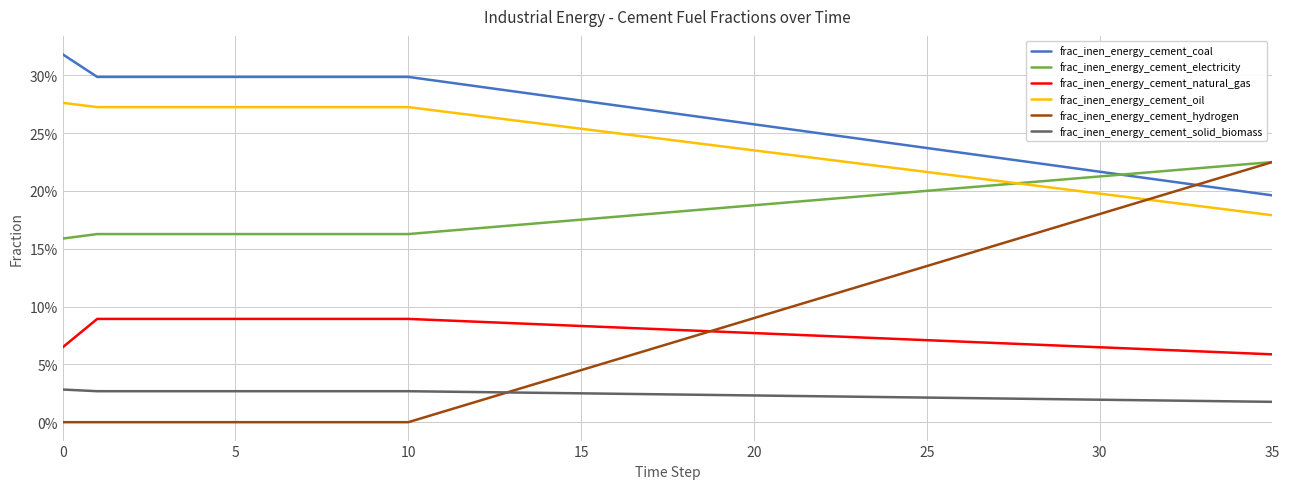

Reading left to right, extract all data points from this chart.

frac_inen_energy_cement_coal: 0.3	0.3	0.3	0.3	0.3	0.3	0.3	0.3	0.3	0.3	0.3	0.3	0.3	0.3	0.3	0.3	0.3	0.3	0.3	0.3	0.3	0.3	0.2	0.2	0.2	0.2	0.2	0.2	0.2	0.2	0.2	0.2	0.2	0.2	0.2	0.2
frac_inen_energy_cement_electricity: 0.2	0.2	0.2	0.2	0.2	0.2	0.2	0.2	0.2	0.2	0.2	0.2	0.2	0.2	0.2	0.2	0.2	0.2	0.2	0.2	0.2	0.2	0.2	0.2	0.2	0.2	0.2	0.2	0.2	0.2	0.2	0.2	0.2	0.2	0.2	0.2
frac_inen_energy_cement_natural_gas: 0.1	0.1	0.1	0.1	0.1	0.1	0.1	0.1	0.1	0.1	0.1	0.1	0.1	0.1	0.1	0.1	0.1	0.1	0.1	0.1	0.1	0.1	0.1	0.1	0.1	0.1	0.1	0.1	0.1	0.1	0.1	0.1	0.1	0.1	0.1	0.1
frac_inen_energy_cement_oil: 0.3	0.3	0.3	0.3	0.3	0.3	0.3	0.3	0.3	0.3	0.3	0.3	0.3	0.3	0.3	0.3	0.3	0.2	0.2	0.2	0.2	0.2	0.2	0.2	0.2	0.2	0.2	0.2	0.2	0.2	0.2	0.2	0.2	0.2	0.2	0.2
frac_inen_energy_cement_hydrogen: 0.0	0.0	0.0	0.0	0.0	0.0	0.0	0.0	0.0	0.0	0.0	0.0	0.0	0.0	0.0	0.0	0.1	0.1	0.1	0.1	0.1	0.1	0.1	0.1	0.1	0.1	0.1	0.2	0.2	0.2	0.2	0.2	0.2	0.2	0.2	0.2
frac_inen_energy_cement_solid_biomass: 0.0	0.0	0.0	0.0	0.0	0.0	0.0	0.0	0.0	0.0	0.0	0.0	0.0	0.0	0.0	0.0	0.0	0.0	0.0	0.0	0.0	0.0	0.0	0.0	0.0	0.0	0.0	0.0	0.0	0.0	0.0	0.0	0.0	0.0	0.0	0.0